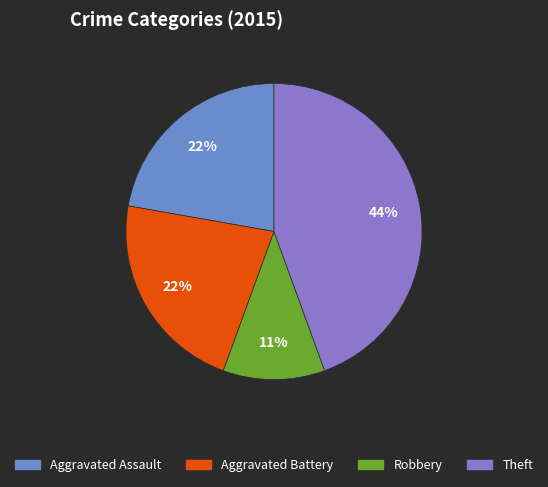

To the nearest percent, what portion does Aggravated Assault represent?

22%